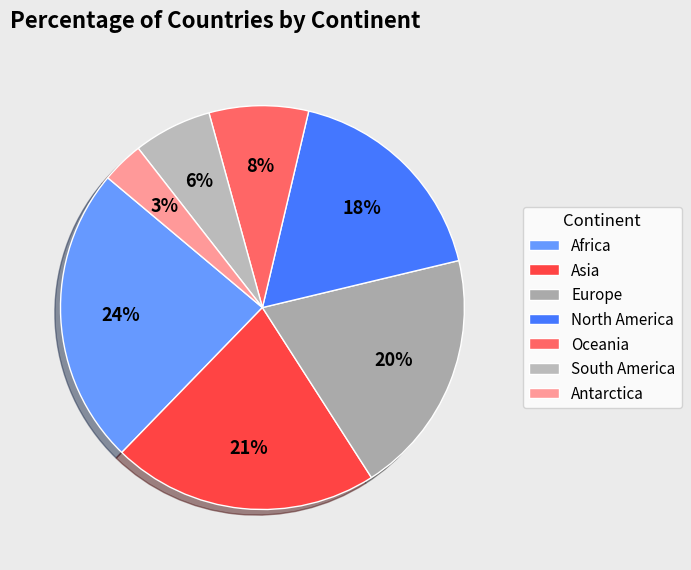

How many slices are in this pie chart?

7